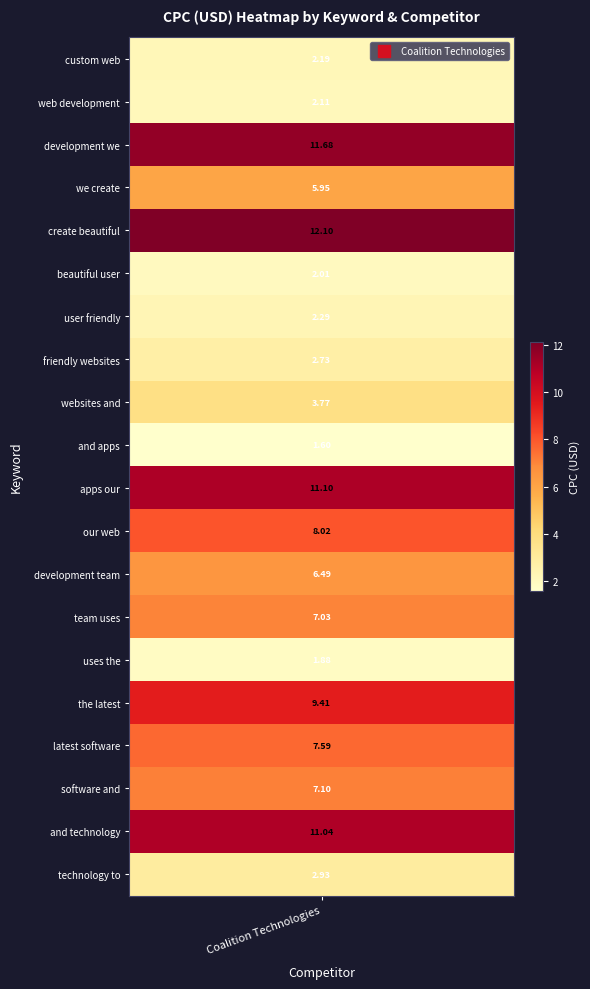

How many series are shown in this chart?

1